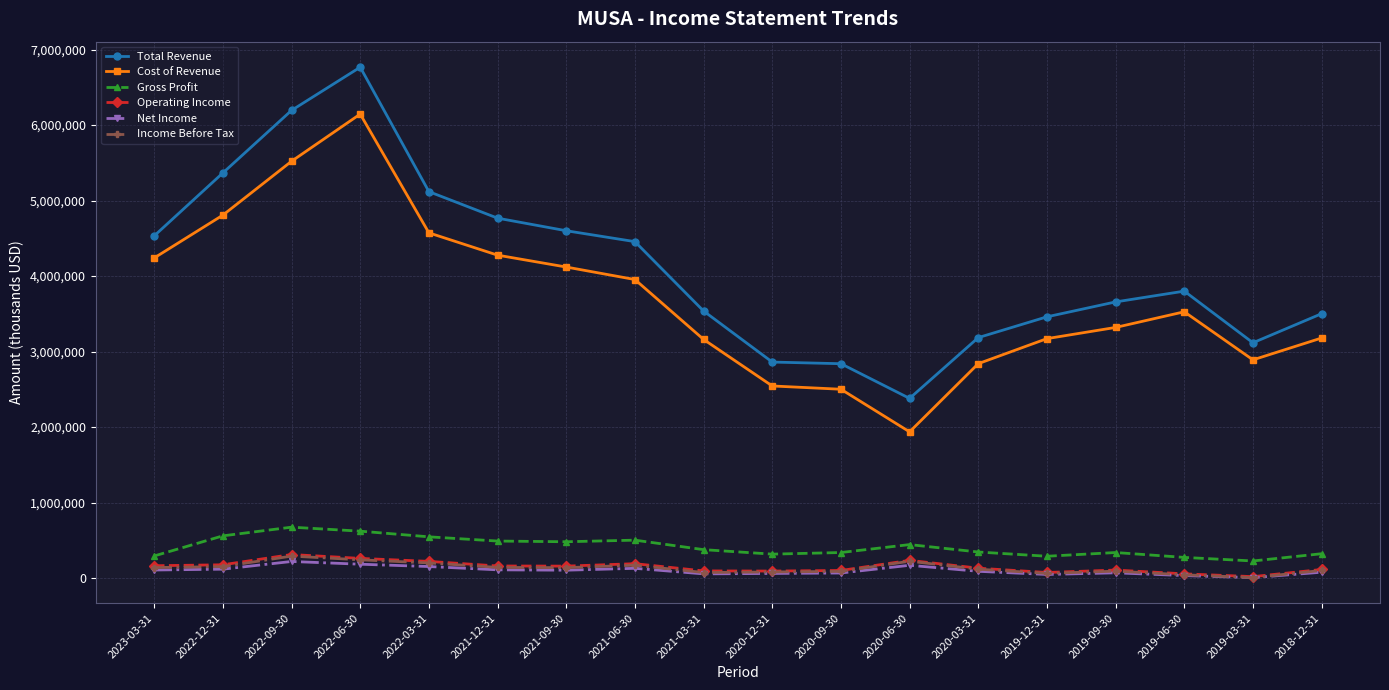

How many distinct data groups are displayed?

6